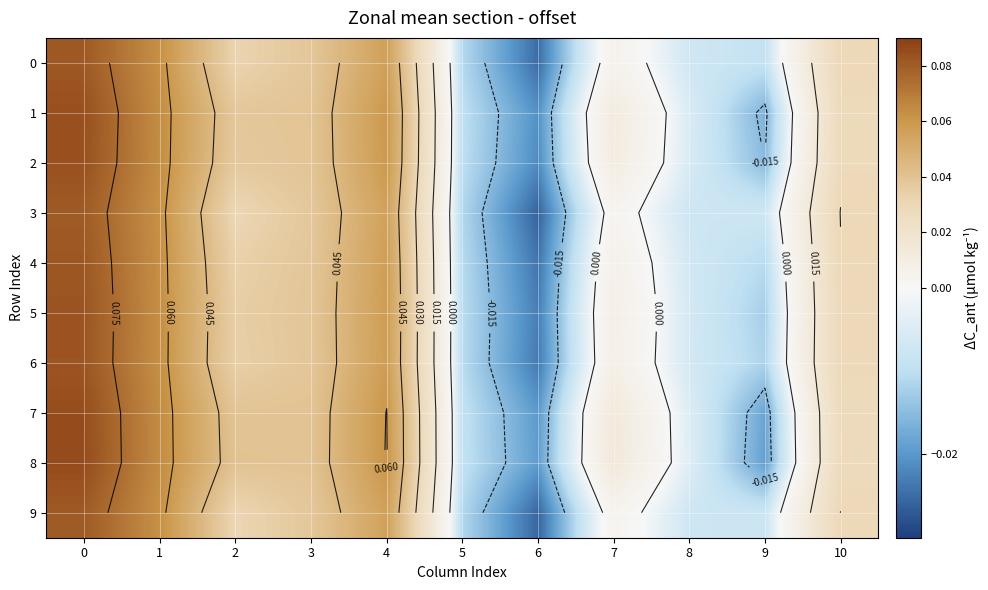

Rank the series by their maximum value, from highest to lowest.

8, 7, 1, 2, 5, 6, 4, 0, 9, 3